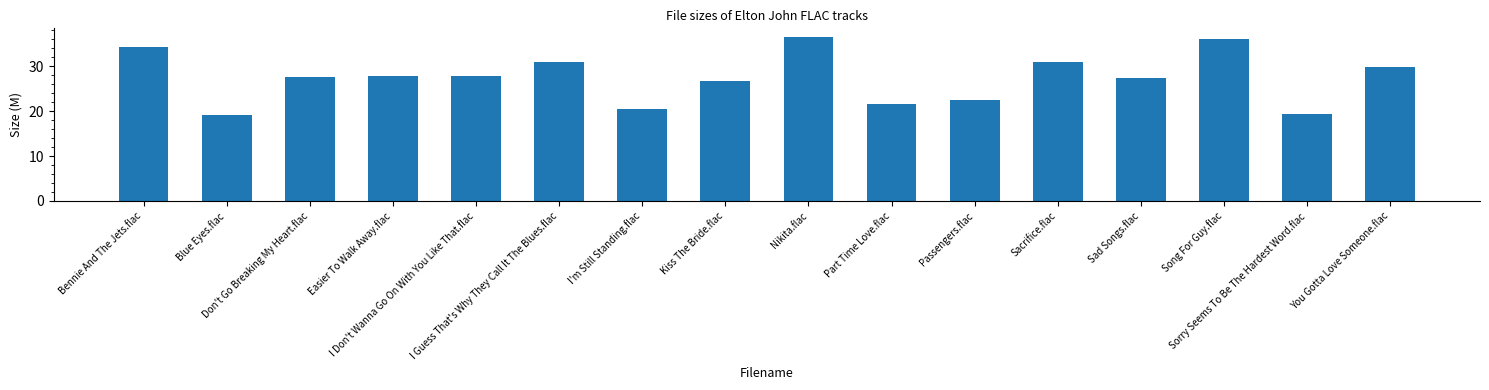

What is the value of the 14th bar from the left?

36.0